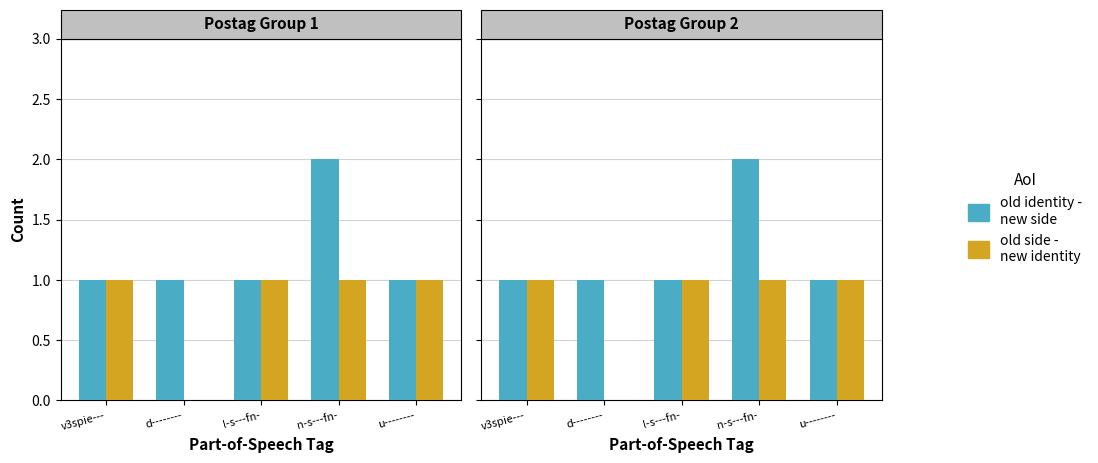

At n-s---fn-, list the series in order from largest to smallest.

old identity -
new side, old side -
new identity